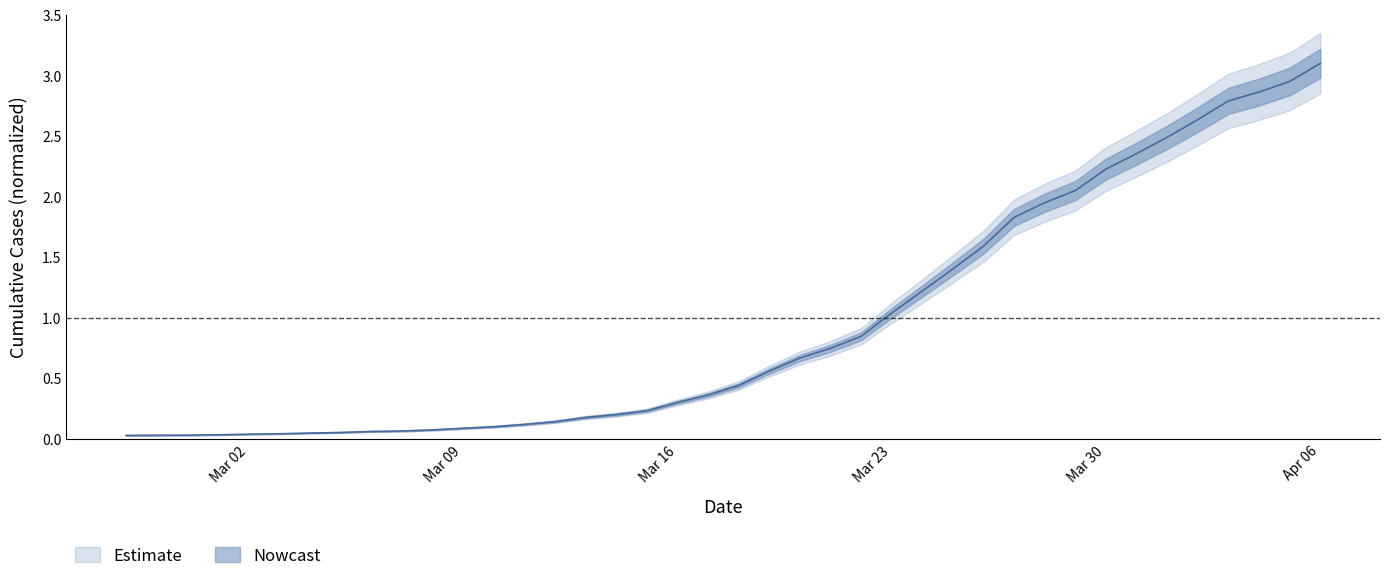

What is the value of the 38th point from the left?

2.9